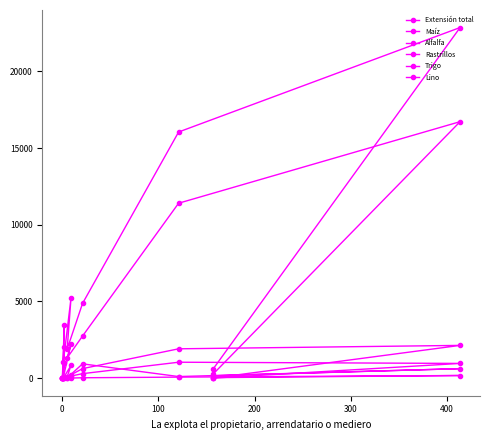

The value of Trigo at 0 is 0.0. True or false?

True